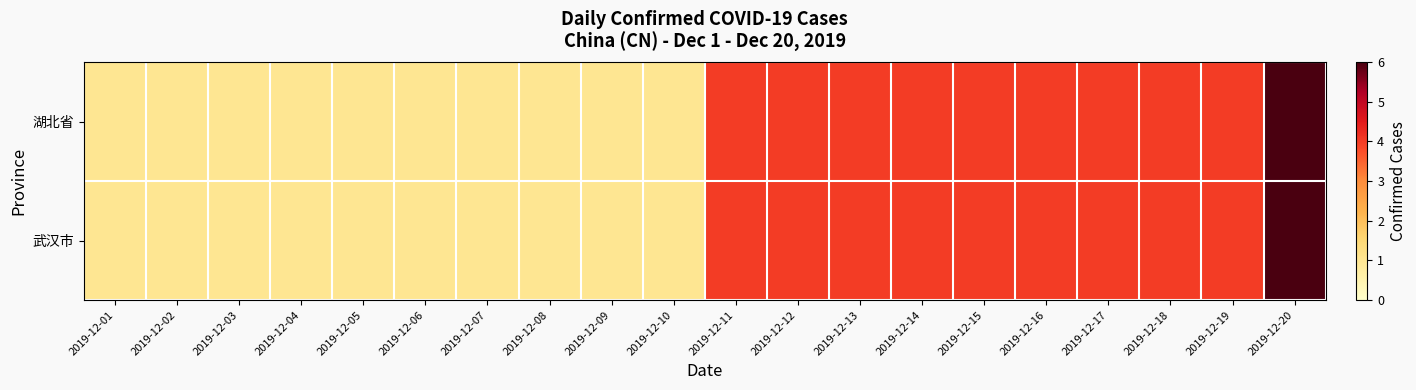

Count the number of categories in the chart.

20